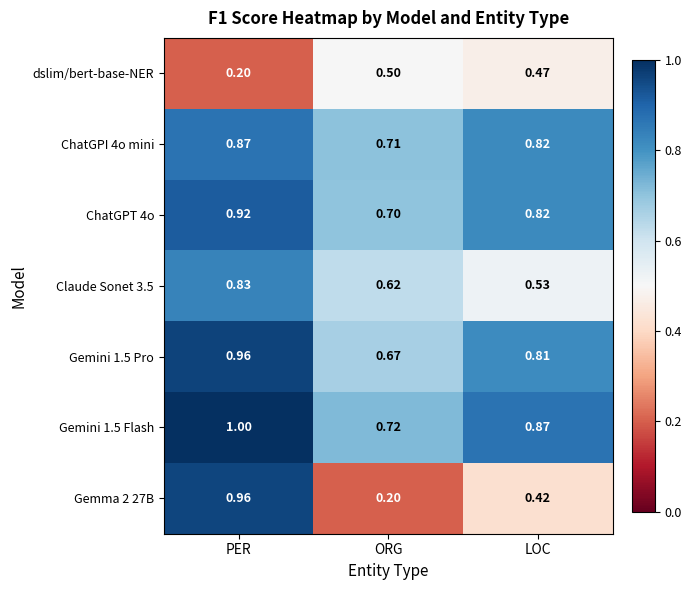

Which category has the highest value across all series?

PER